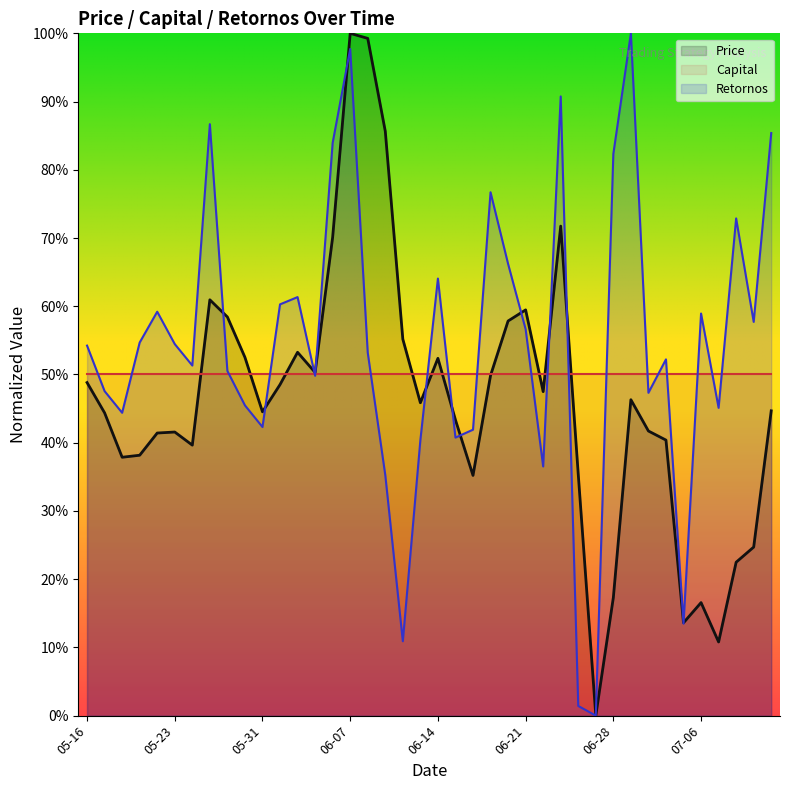

What is the value of the Retornos point at the 4th from the left?

0.5